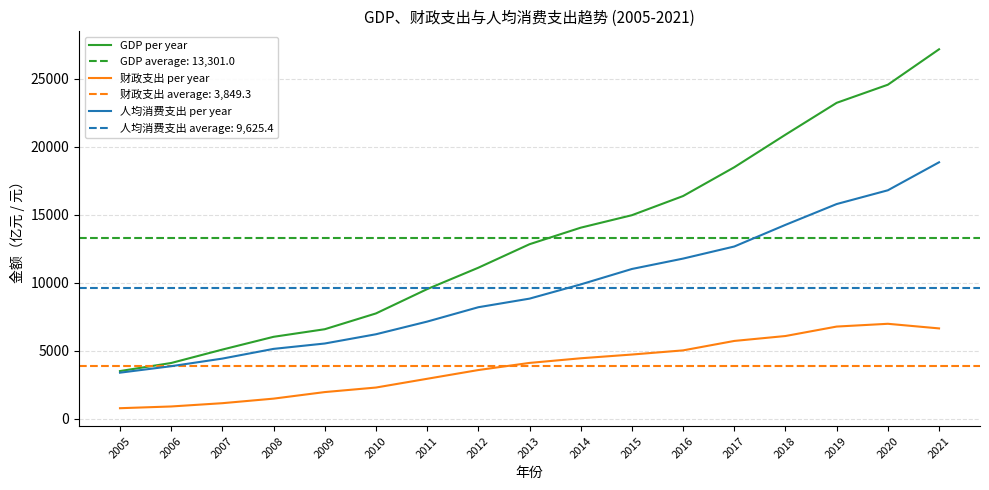

What is the maximum value shown in the chart?

27161.6